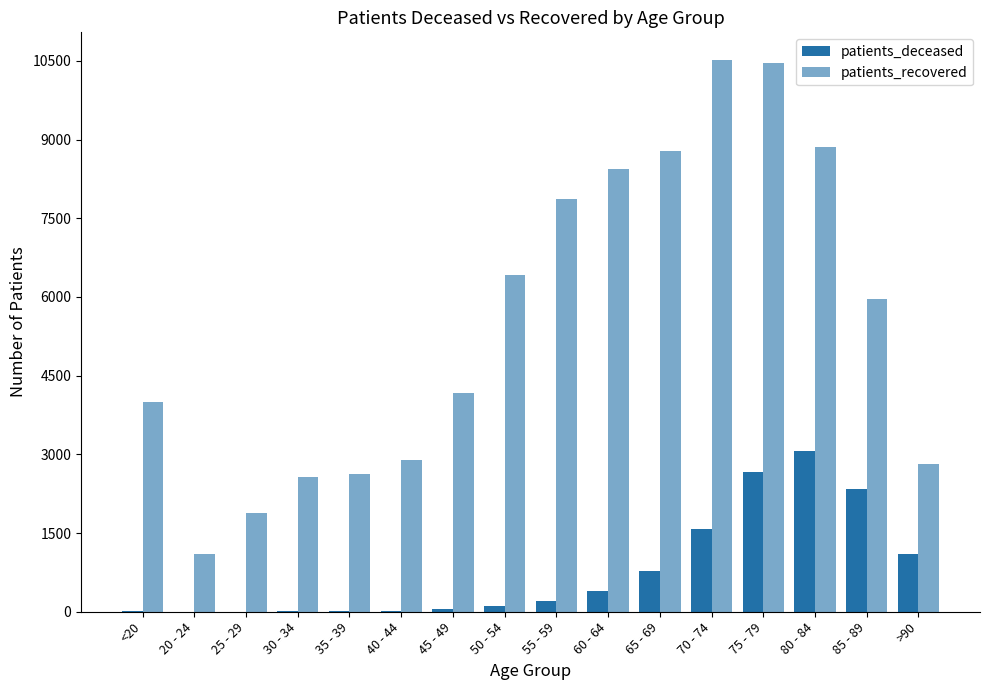

Reading left to right, what are all the values shown in this chart?

patients_deceased: 15	3	3	15	17	22	45	116	202	399	777	1574	2659	3071	2343	1098
patients_recovered: 4001	1102	1875	2576	2622	2892	4179	6410	7868	8446	8787	10519	10453	8861	5962	2815